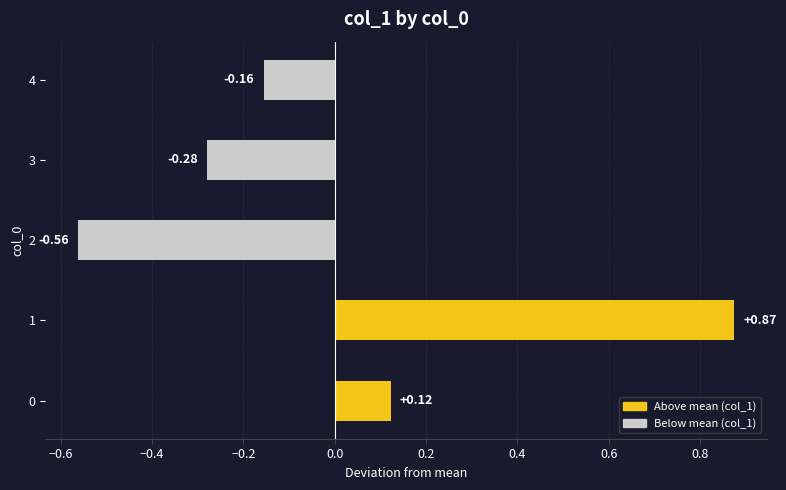

What is the change in value from 0 to 3?

-0.4